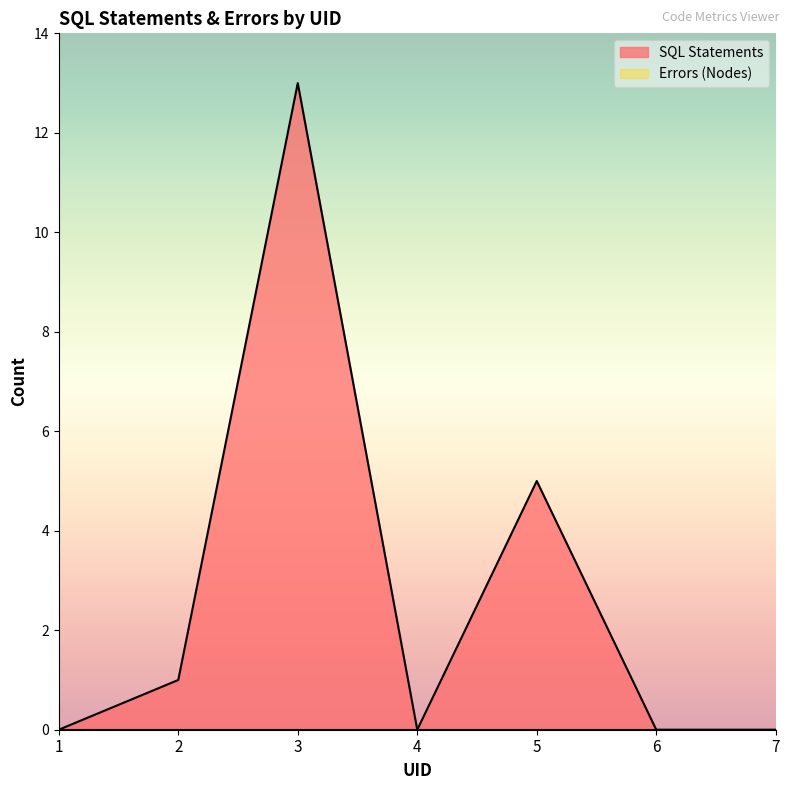

How many lines are shown in the chart?

2